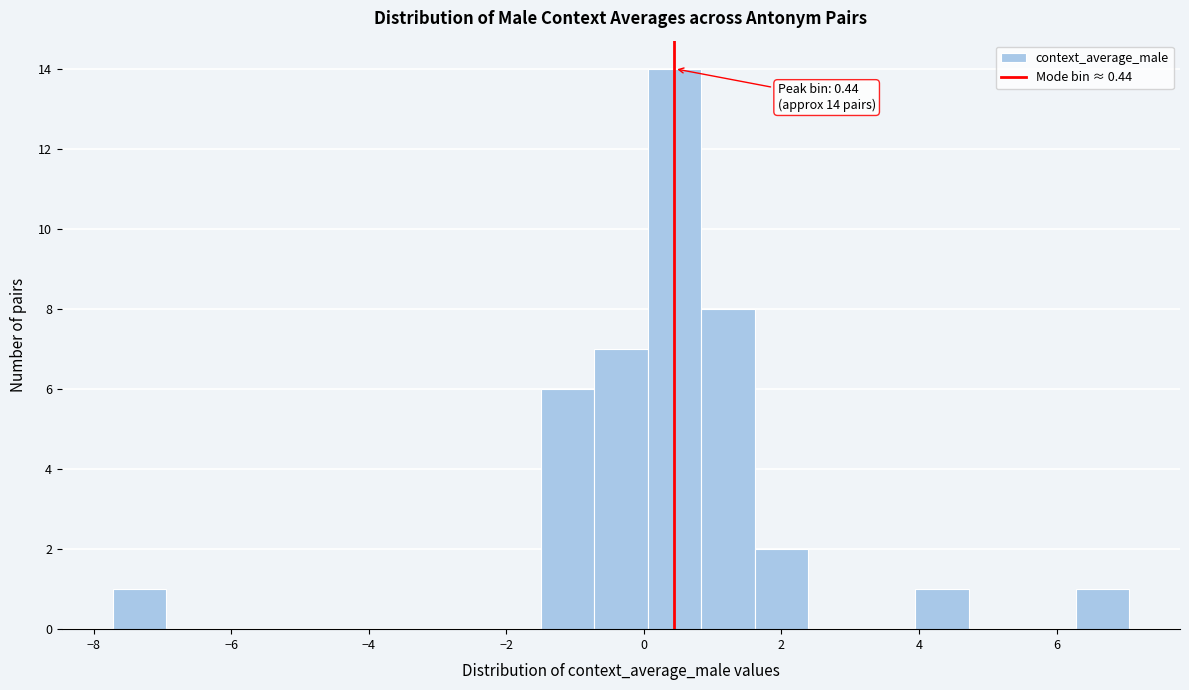

Read against the x-axis, roughly where is the centre of the tallest bar?

0.4